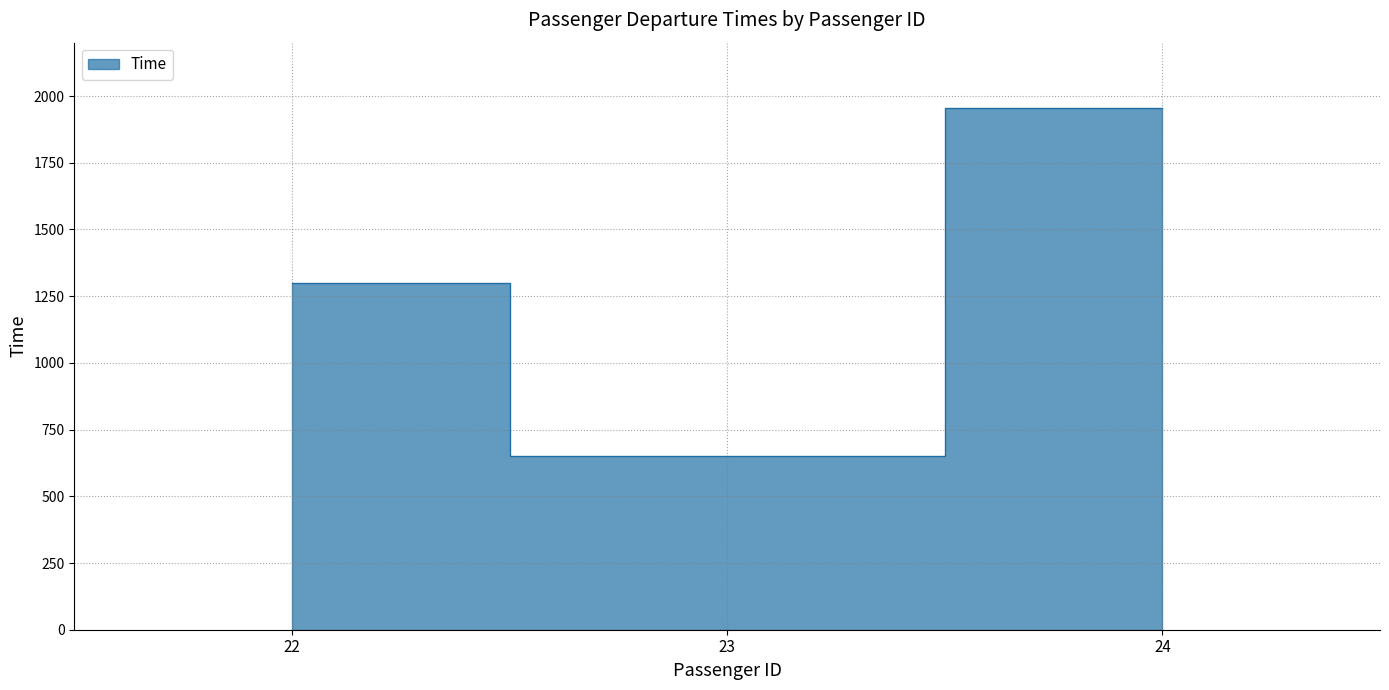

How many series are shown in this chart?

1